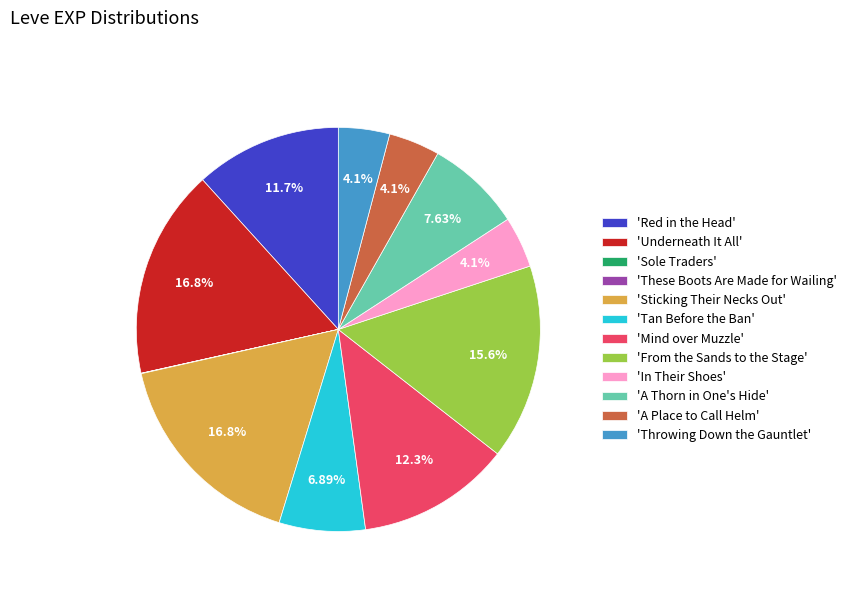

Is there a majority slice in this chart?

No